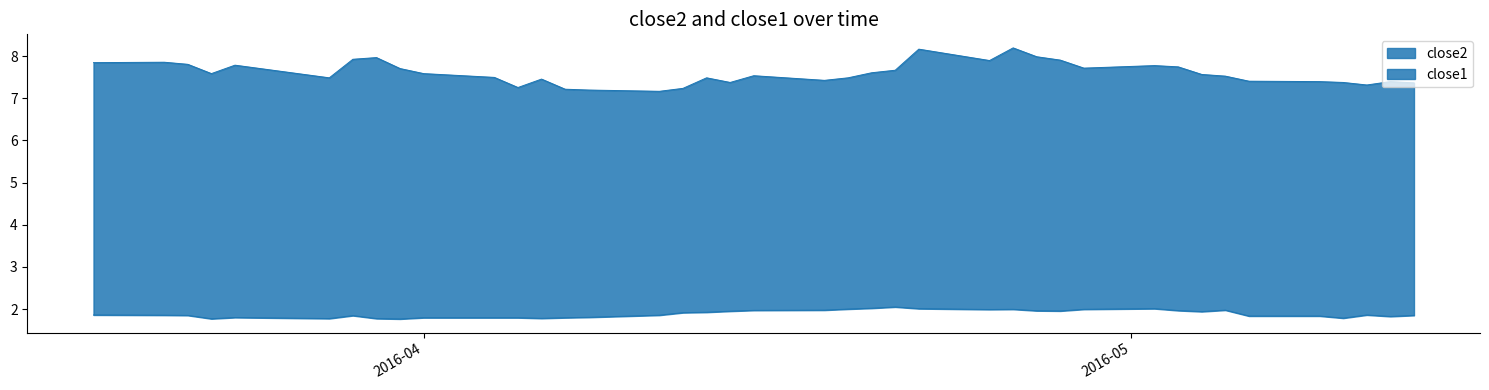

The close1 series shows 2.0 at 2016-04-26. True or false?

True